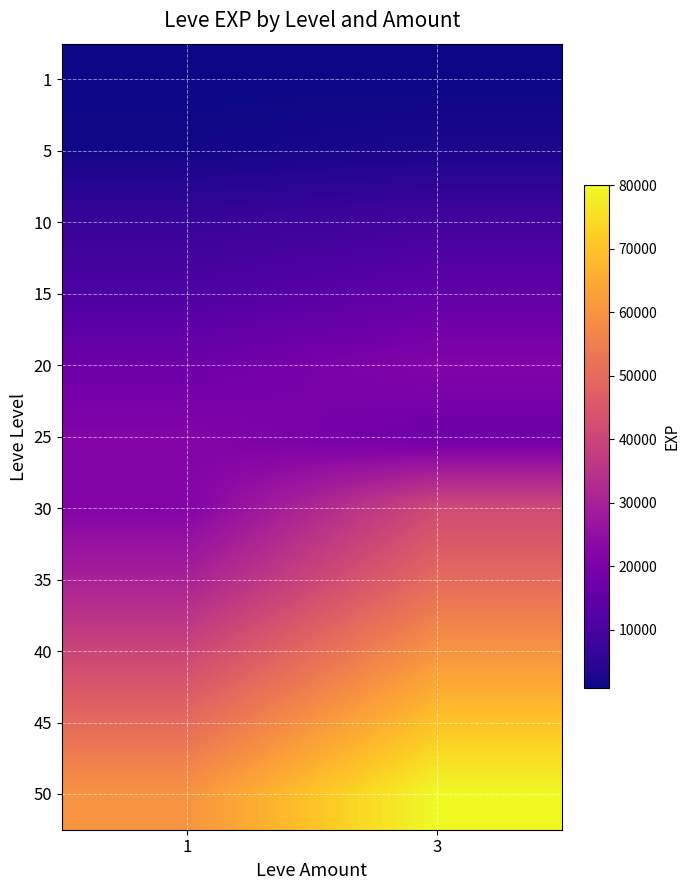

What is the spread (max minus min) of values at 1?

59200